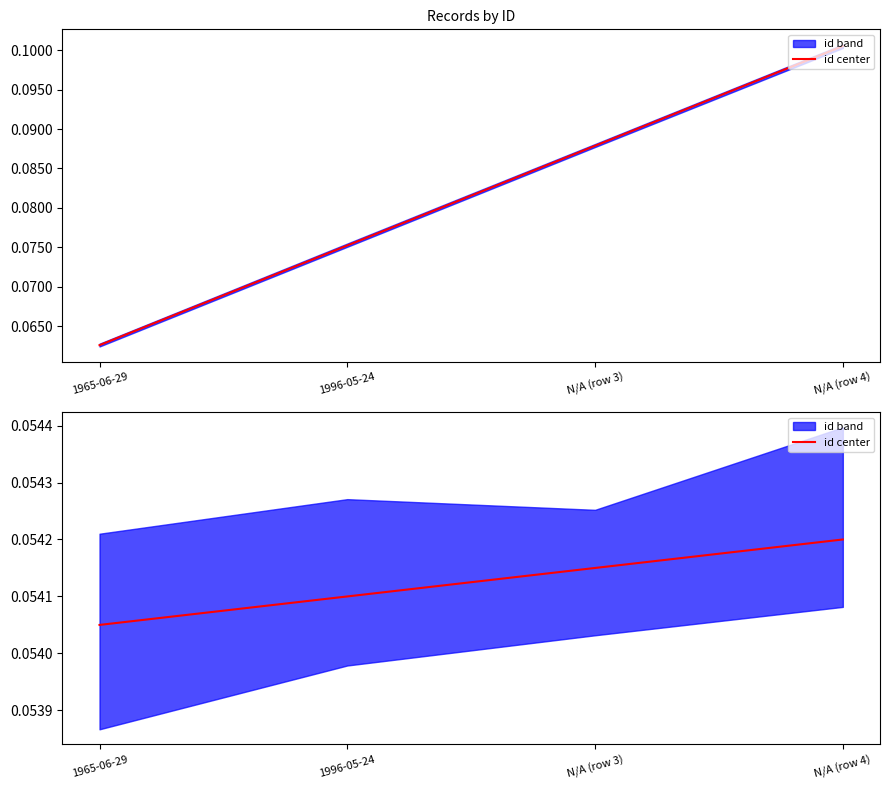

What is the label of the 3rd point from the right?

1996-05-24